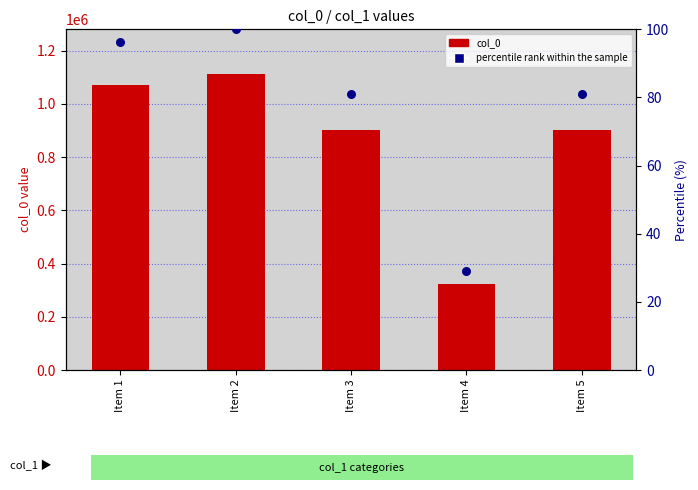

Which series reaches the minimum Y coordinate?

percentile rank within the sample